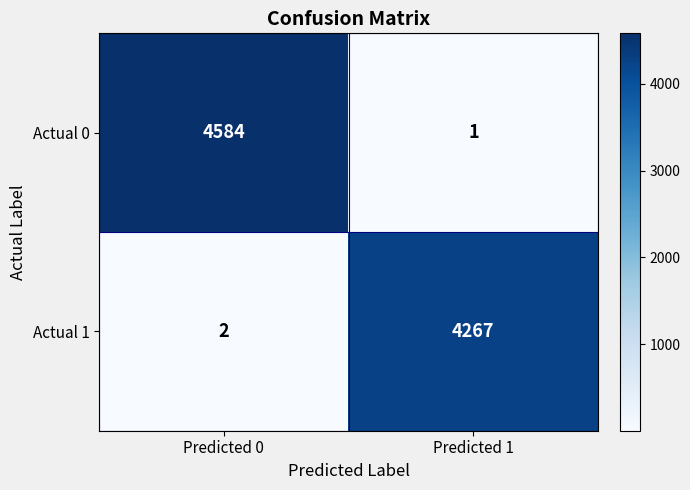

True or false: Actual 1 has a value of 1 at Predicted 0.

False